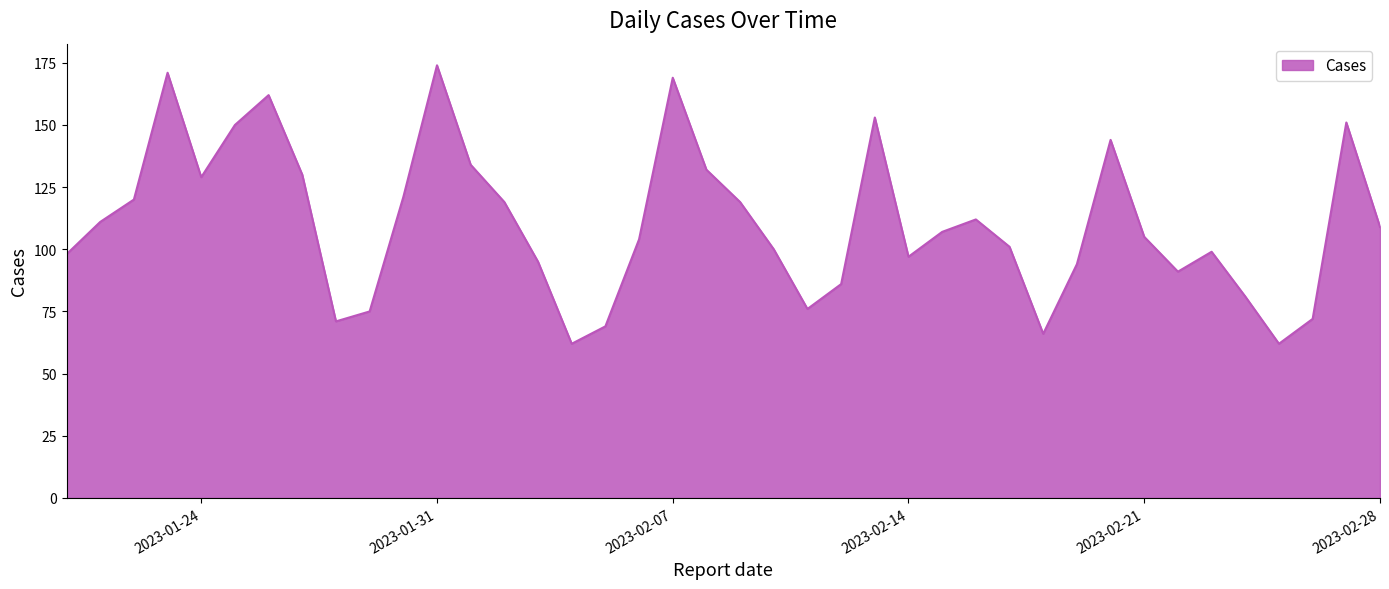

What is the smallest value displayed?

62